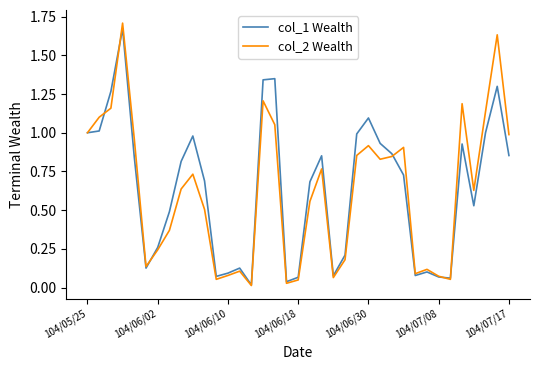

Which series has the largest range (max minus min)?

col_2 Wealth